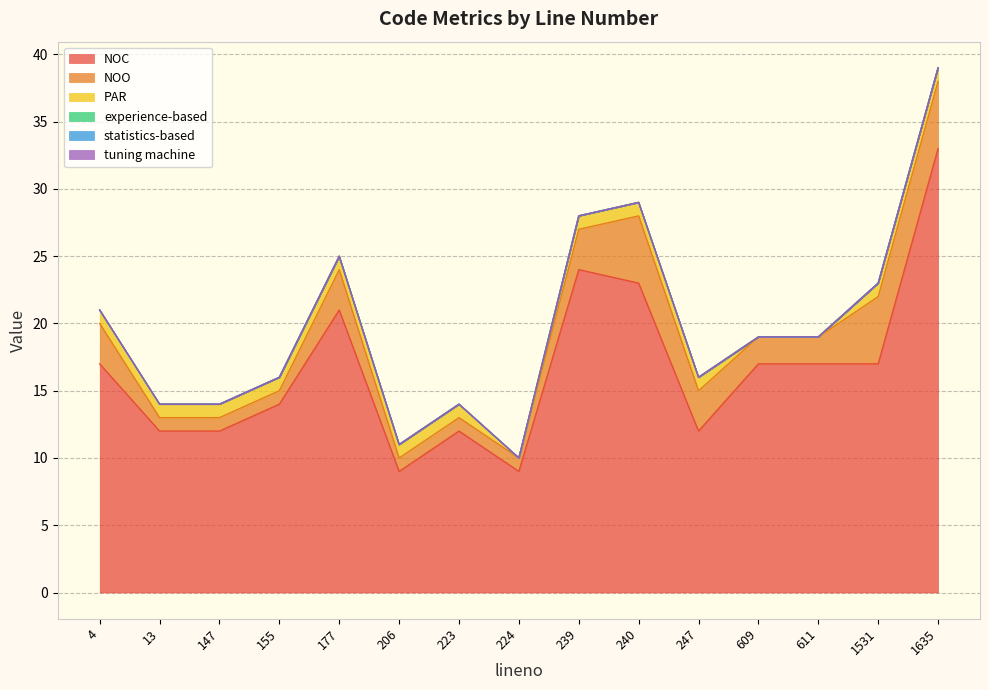

Reading left to right, list all the values displayed in this chart.

NOC: 4=17	13=12	147=12	155=14	177=21	206=9	223=12	224=9	239=24	240=23	247=12	609=17	611=17	1531=17	1635=33
NOO: 4=3	13=1	147=1	155=1	177=3	206=1	223=1	224=1	239=3	240=5	247=3	609=2	611=2	1531=5	1635=5
PAR: 4=1	13=1	147=1	155=1	177=1	206=1	223=1	224=0	239=1	240=1	247=1	609=0	611=0	1531=1	1635=1
experience-based: 4=0	13=0	147=0	155=0	177=0	206=0	223=0	224=0	239=0	240=0	247=0	609=0	611=0	1531=0	1635=0
statistics-based: 4=0	13=0	147=0	155=0	177=0	206=0	223=0	224=0	239=0	240=0	247=0	609=0	611=0	1531=0	1635=0
tuning machine: 4=0	13=0	147=0	155=0	177=0	206=0	223=0	224=0	239=0	240=0	247=0	609=0	611=0	1531=0	1635=0